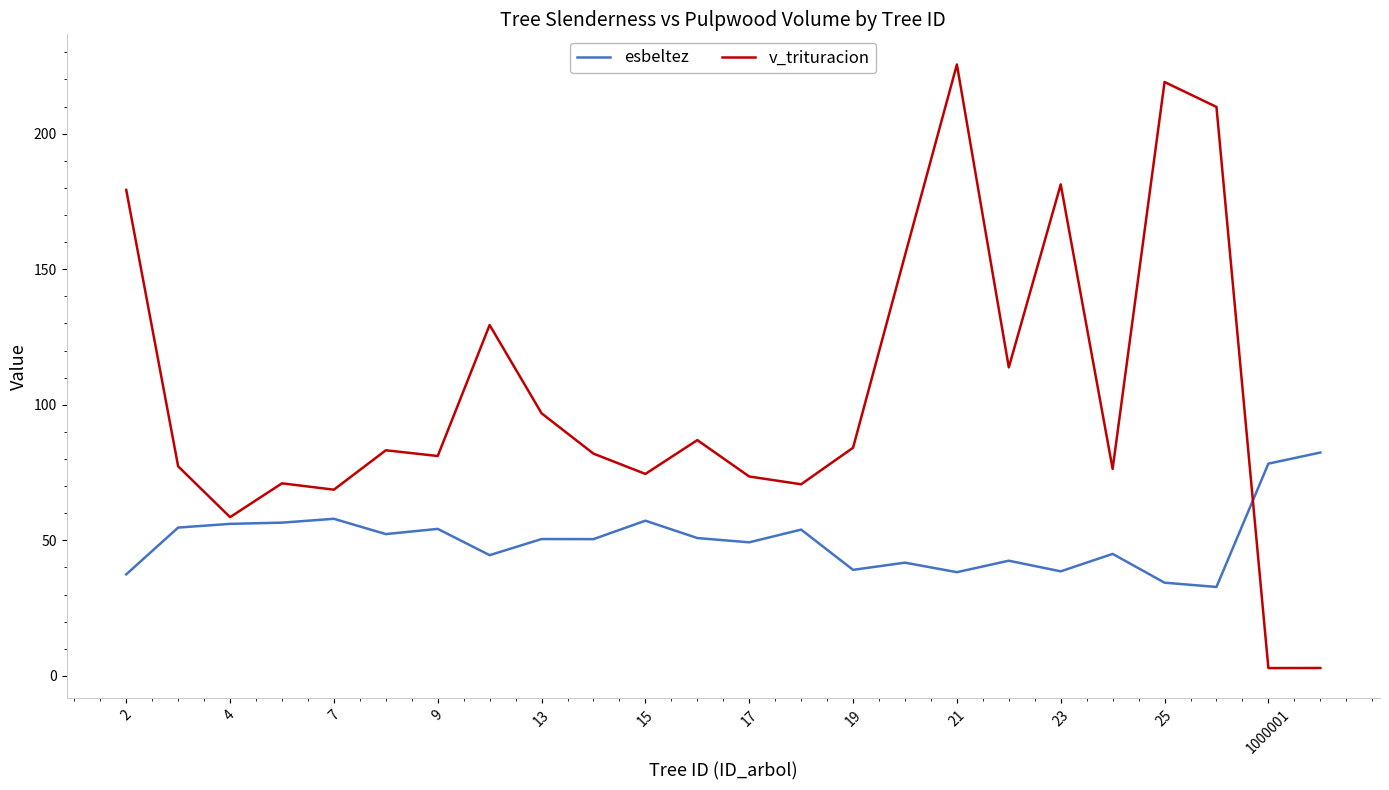

List the series in order of their peak value, highest first.

v_trituracion, esbeltez